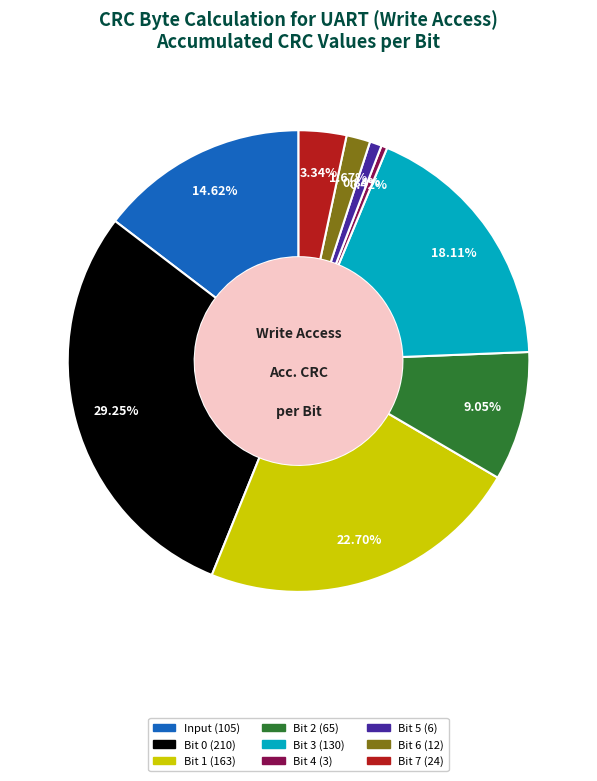

Does any single category account for the majority?

No